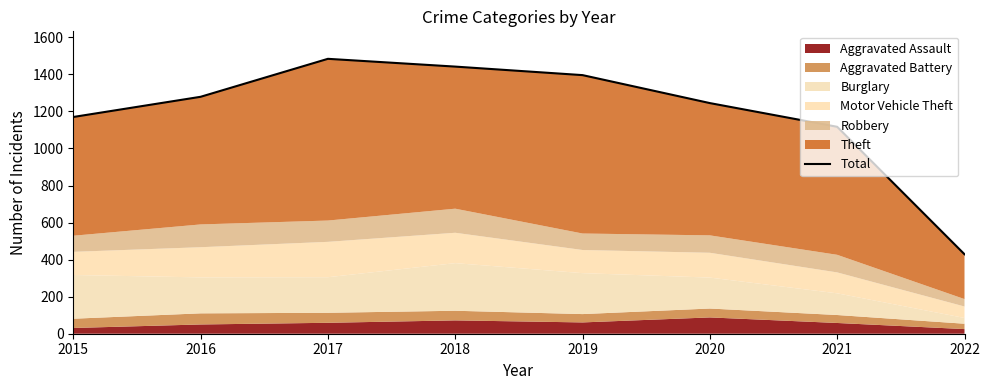

What is the value of the 4th point from the left?

1442